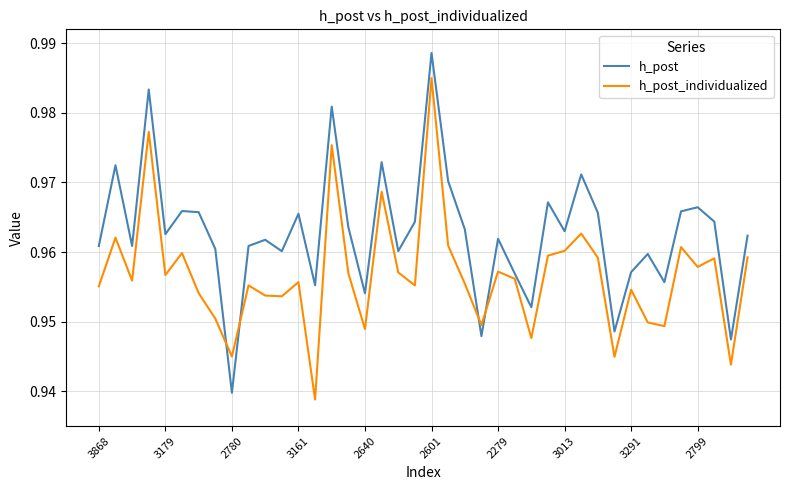

True or false: h_post and h_post_individualized intersect in this chart.

True